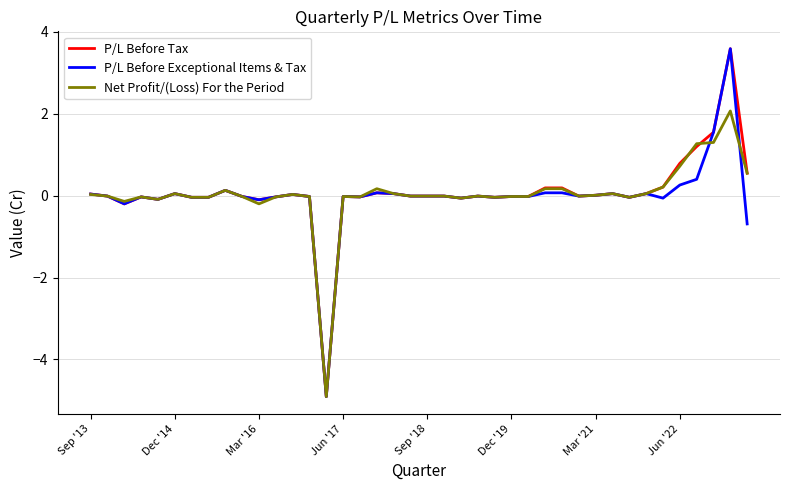

What is the average value of the P/L Before Tax series?

0.1